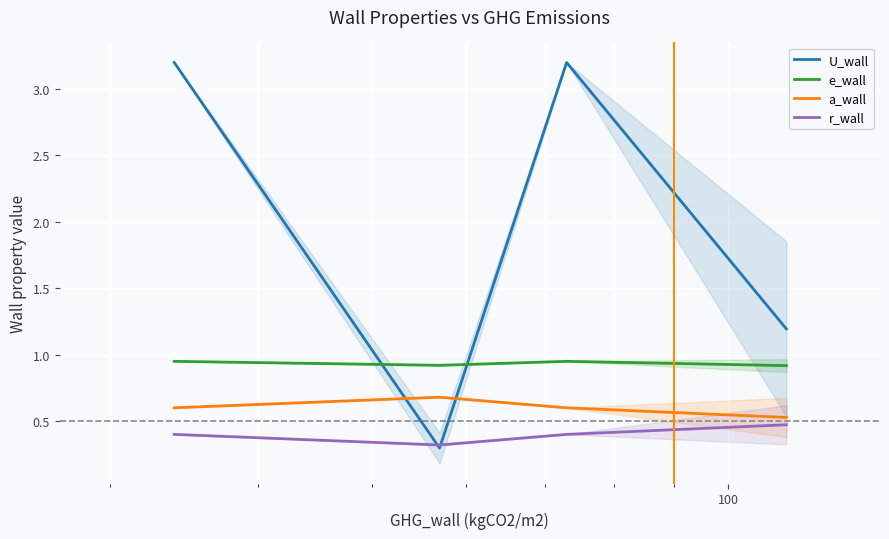

True or false: r_wall and a_wall intersect in this chart.

False